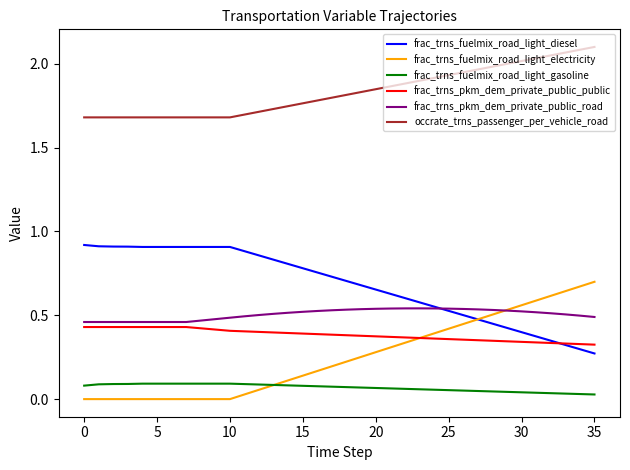

True or false: occrate_trns_passenger_per_vehicle_road and frac_trns_pkm_dem_private_public_road intersect in this chart.

False